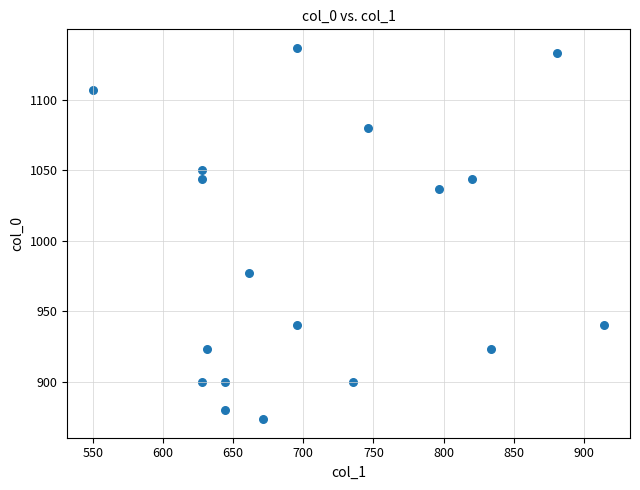

What is the range of Y values (max minus min)?

263.3